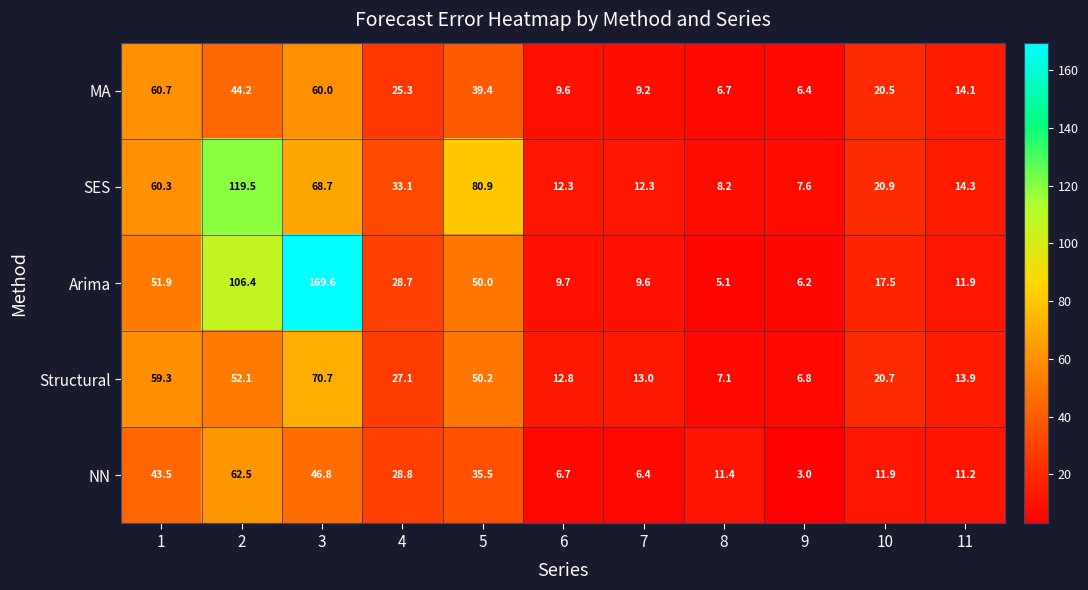

At which category is the sum across all series the highest?

3